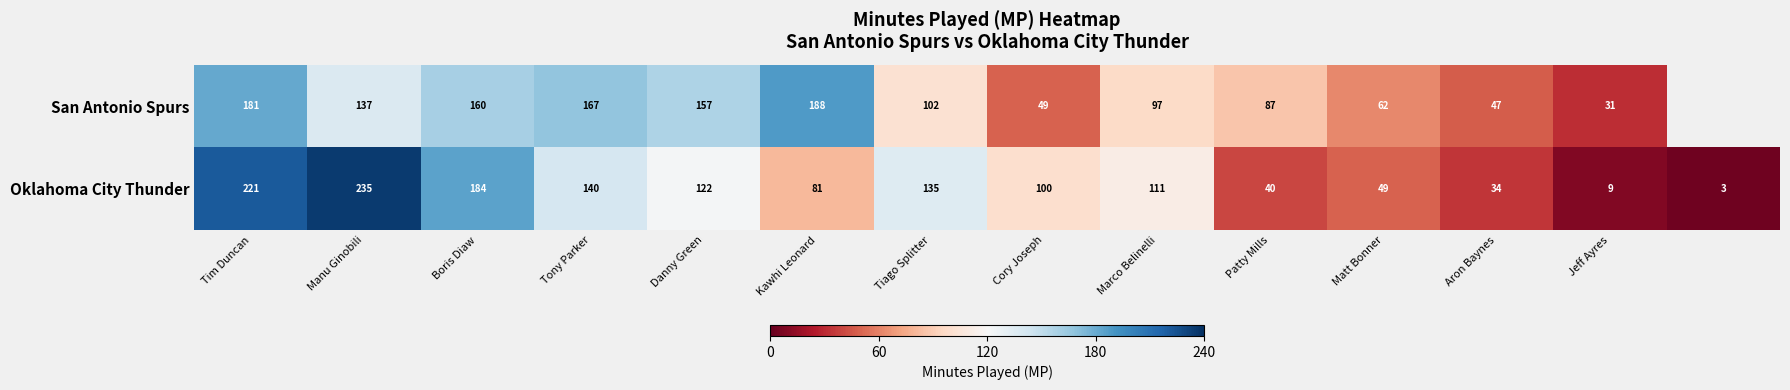

At Tony Parker, list the series in order from largest to smallest.

San Antonio Spurs, Oklahoma City Thunder